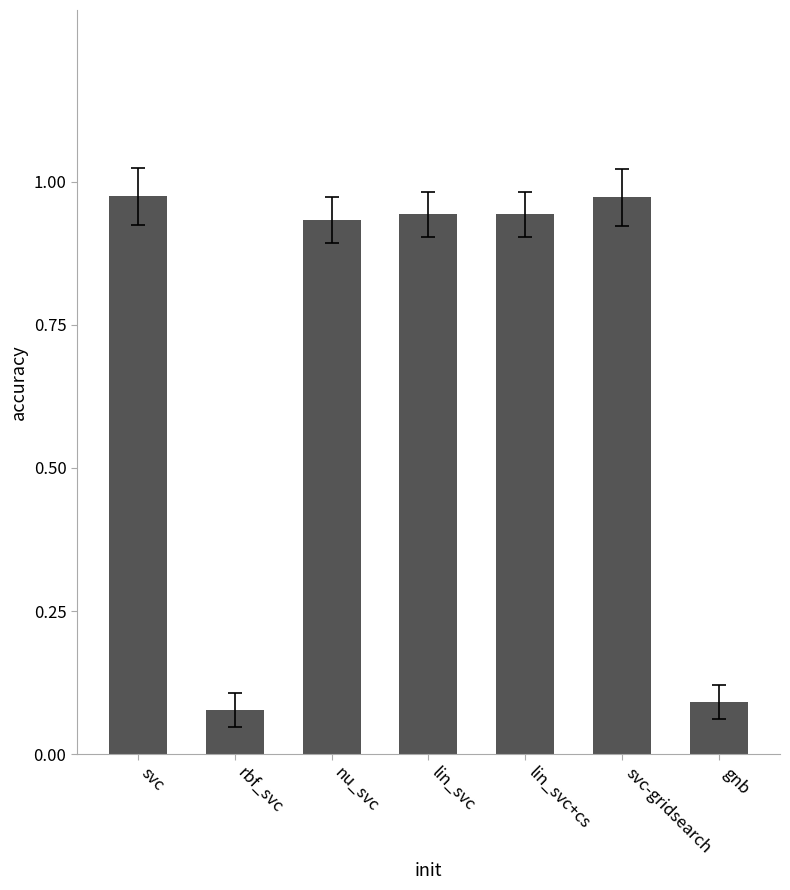

The value at lin_svc is 0.6. True or false?

False